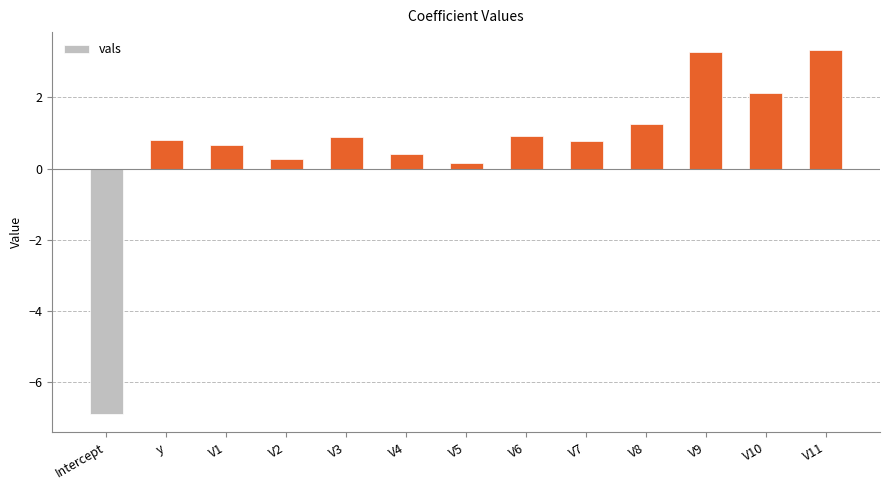

The value at V11 is 5.2. True or false?

False